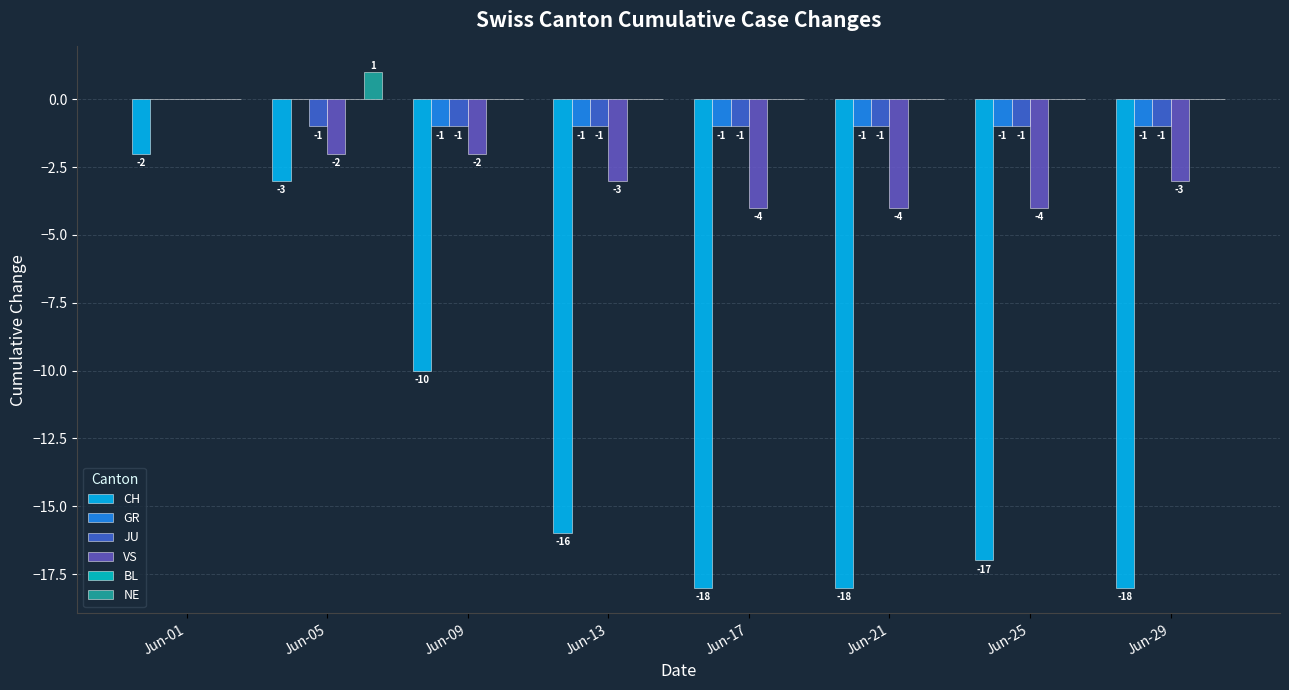

What is the sum of the CH values at Jun-17 and Jun-05?

-21